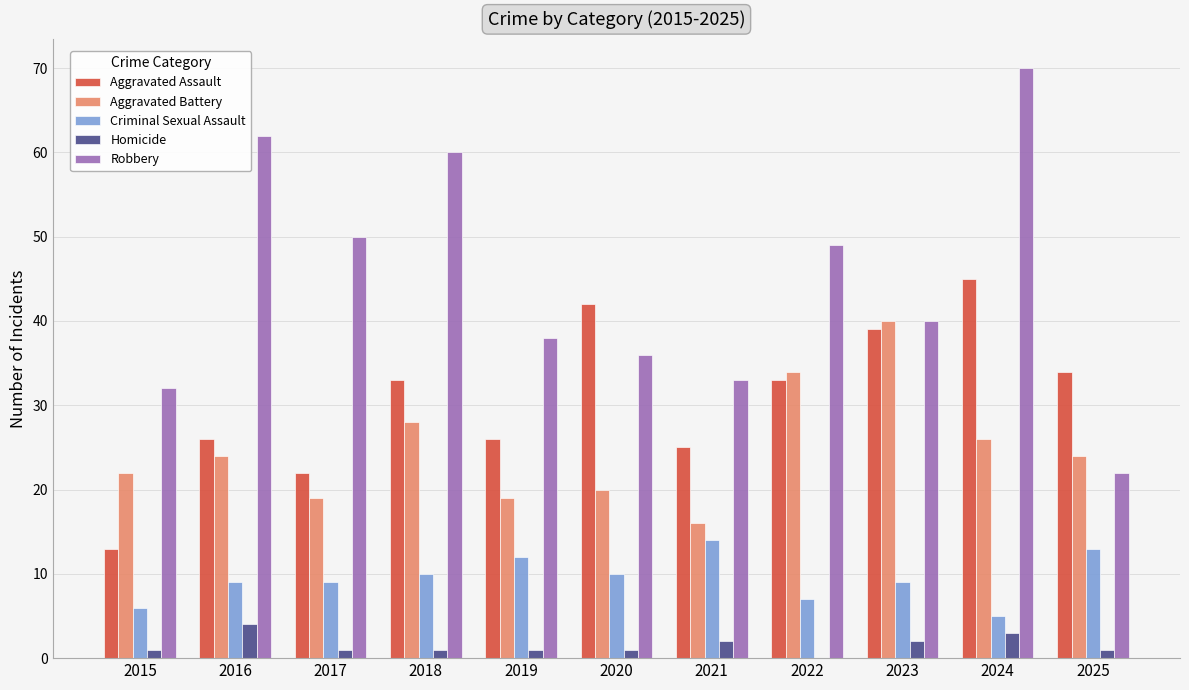

Which series has the largest total across all categories?

Robbery